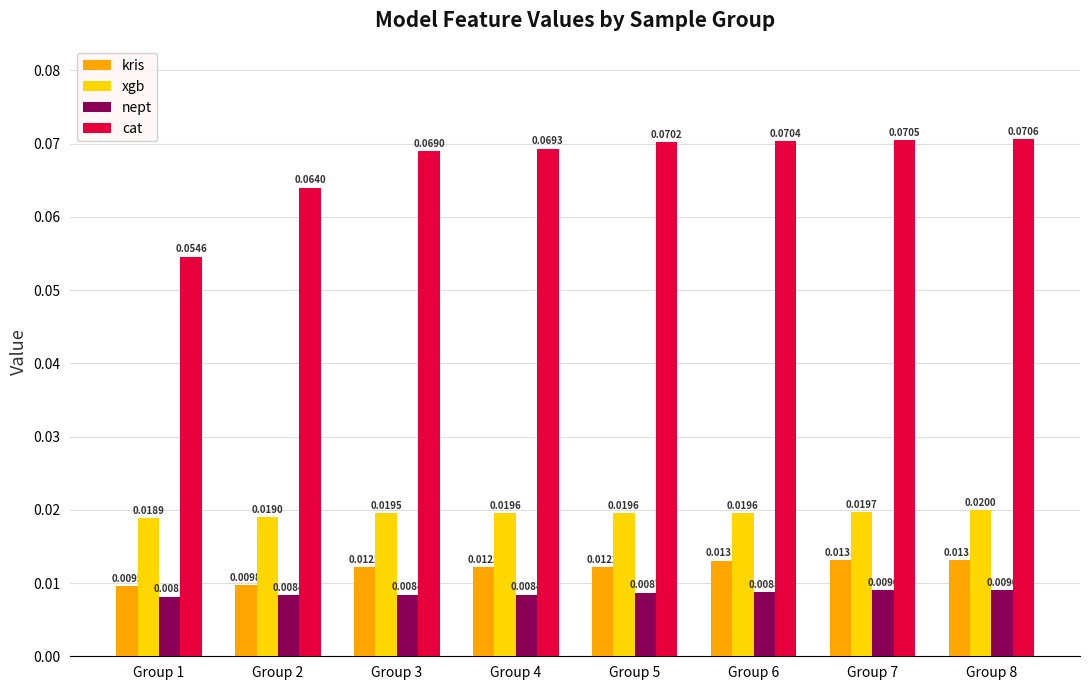

Is the value of xgb at Group 1 greater than the value of kris at Group 2?

Yes